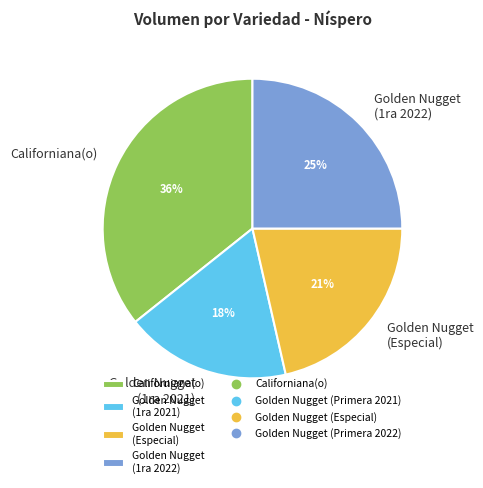

What is the ratio of the value at Californiana(o) to the value at Golden Nugget (Especial)?

1.7